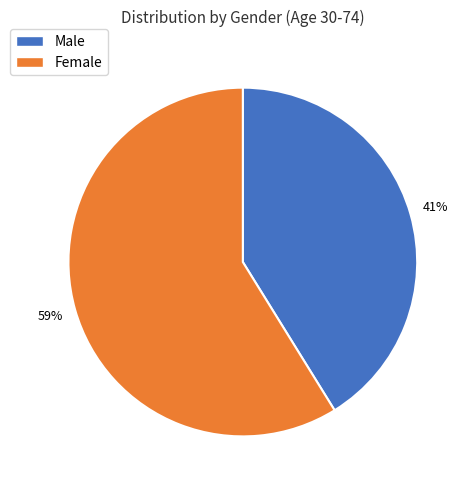

To the nearest percent, what is the difference between the largest and smallest slice percentages?

18%